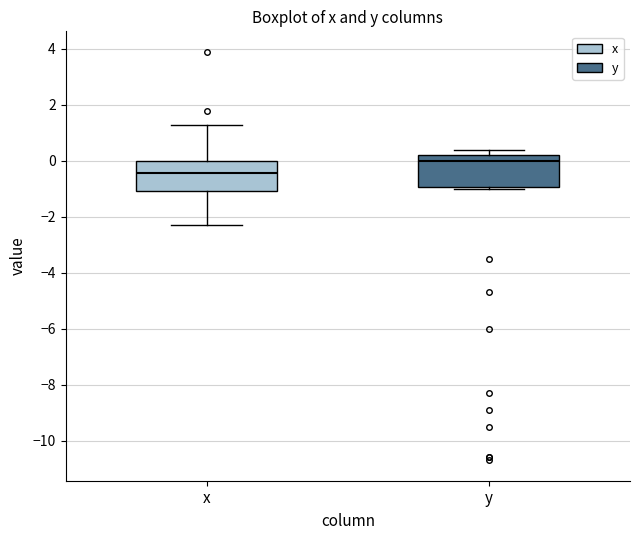

Reading left to right, transcribe this box plot: for each box, give where its median line is, the range the box spans, and where its two whiskers end, as read against the y-axis. The values are not printed on the chart, so give them approximately, as read against the axis.

x: median -0.4, box -1.0 to 0.0, whiskers -2.2 to 1.4
y: median 0.0, box -1.0 to 0.2, whiskers -1.0 (just below the box's lower edge) to 0.4